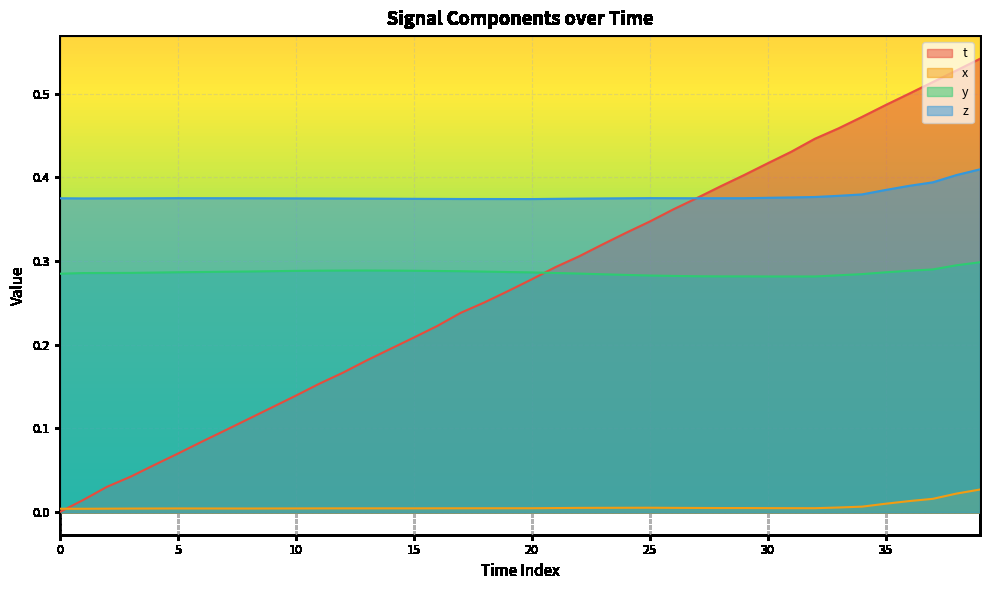

Rank the series at 12 from highest to lowest value.

z, y, t, x